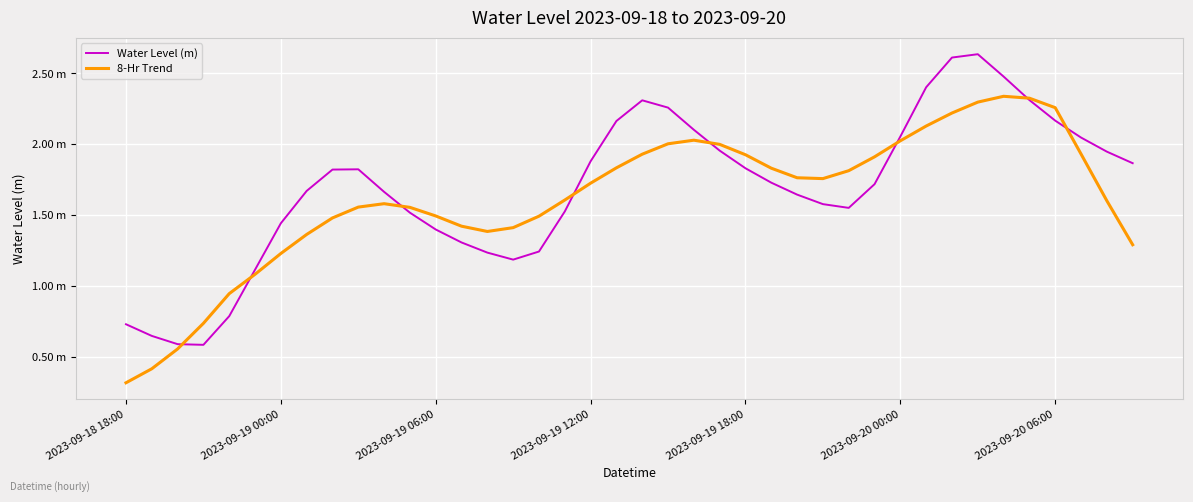

What are all the series names shown in the legend?

Water Level (m), 8-Hr Trend